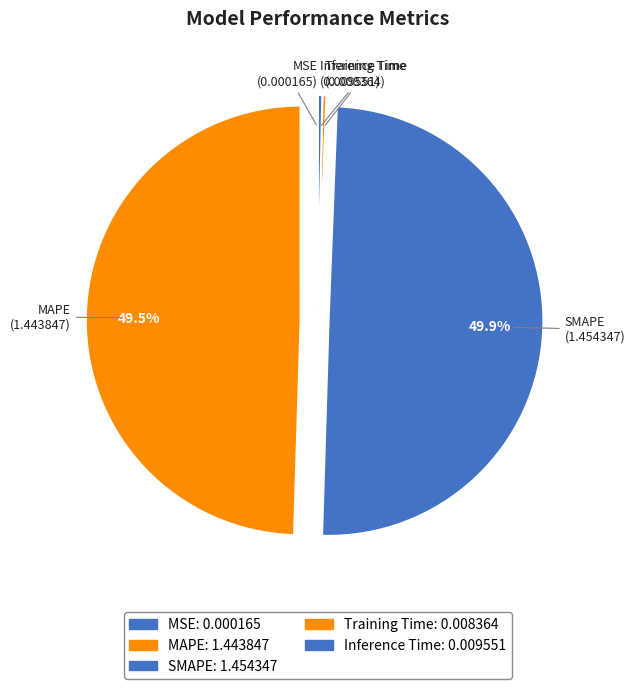

How many segments does this pie chart have?

5